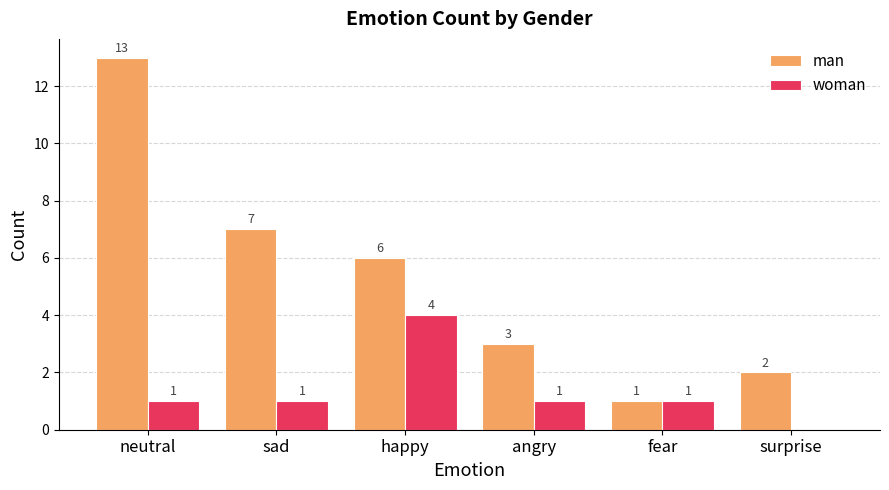

What is the maximum value for man?

13